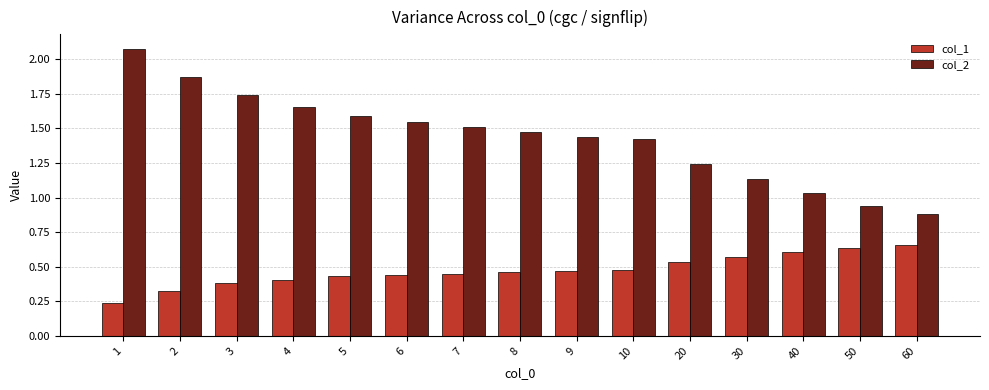

True or false: col_2 has a value of 0.4 at 20.

False